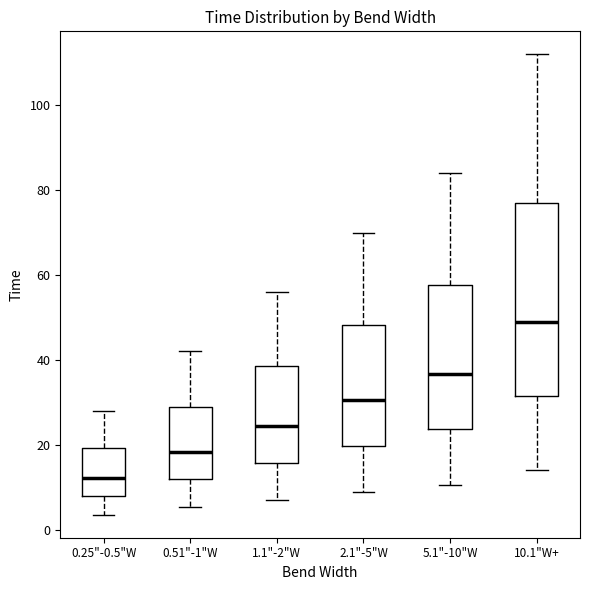

Where is the lower edge of the box for 2.1"-5"W on the y-axis? The values are not printed on the chart, so give them approximately, as read against the axis.

20